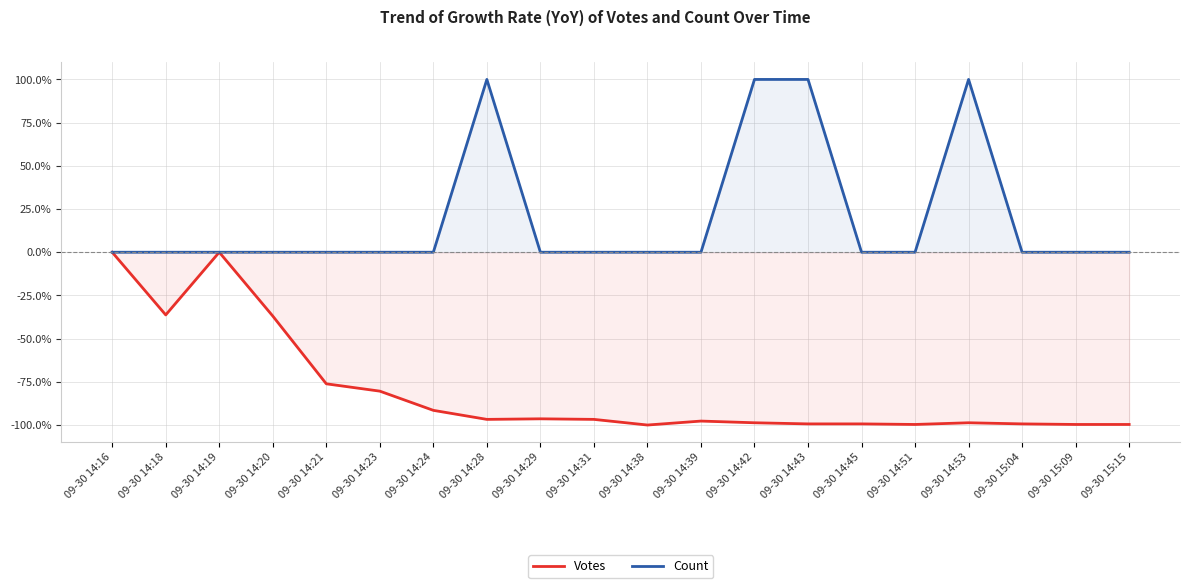

What is the value of the Count point at the 13th from the left?

100.0